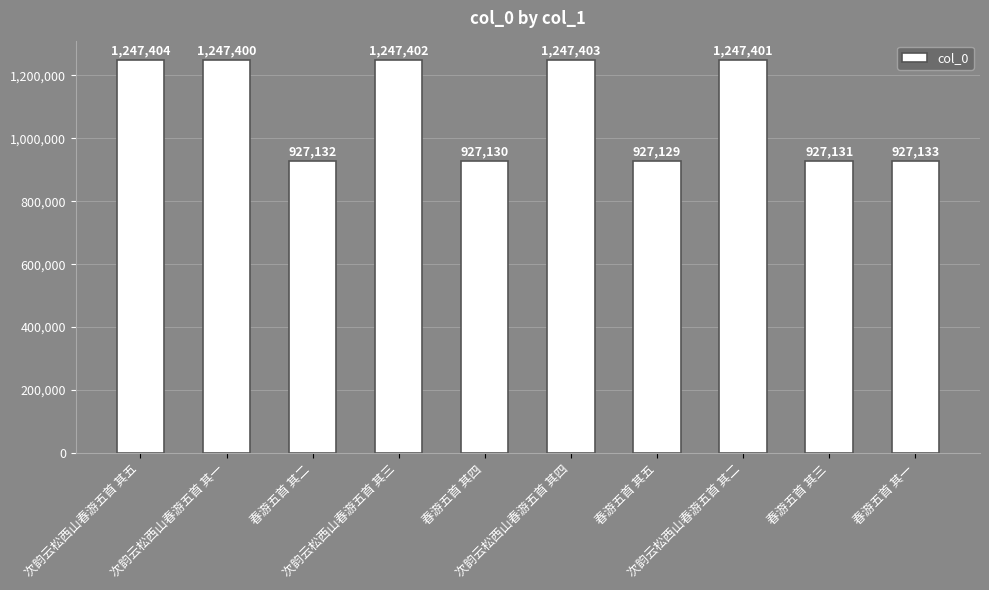

Read the value at 春游五首 其三.

927131